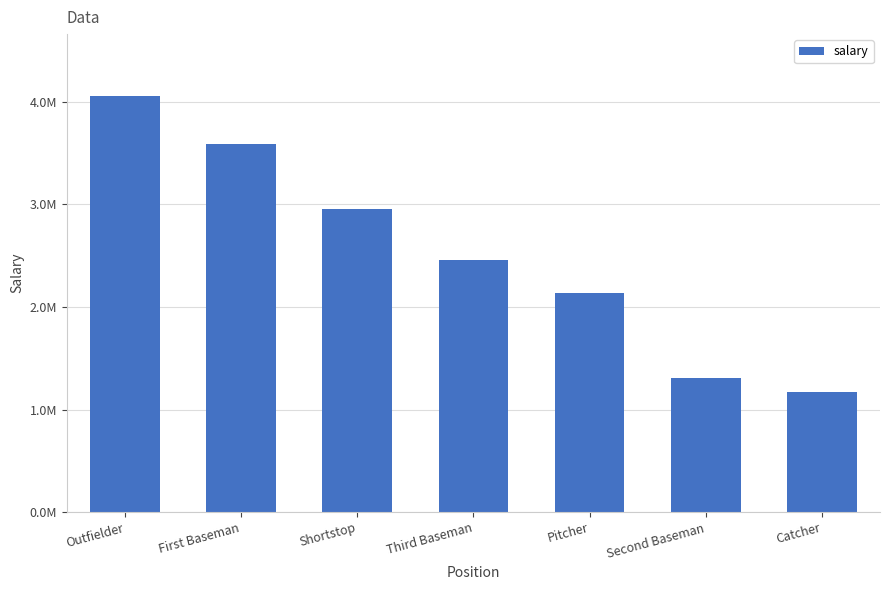

Rank the categories by value from lowest to highest.

Catcher, Second Baseman, Pitcher, Third Baseman, Shortstop, First Baseman, Outfielder